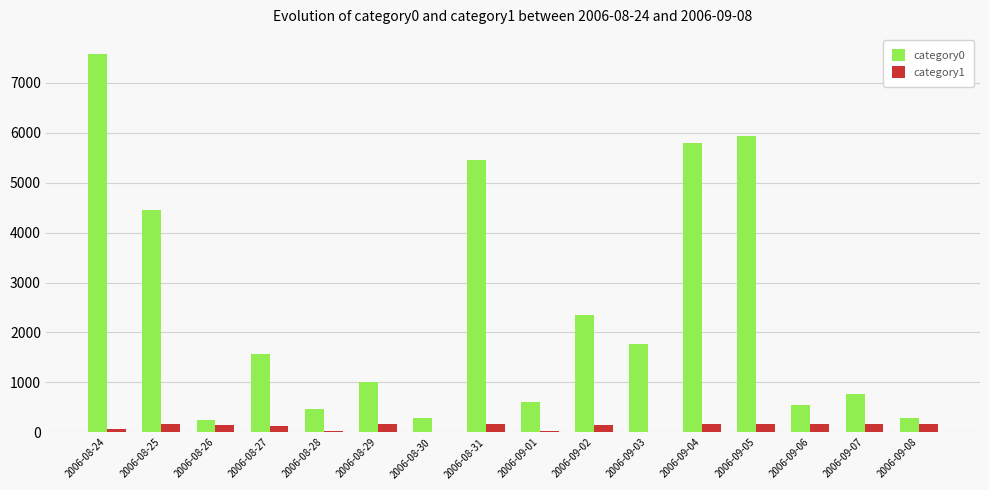

What is the maximum value shown in the chart?

7581